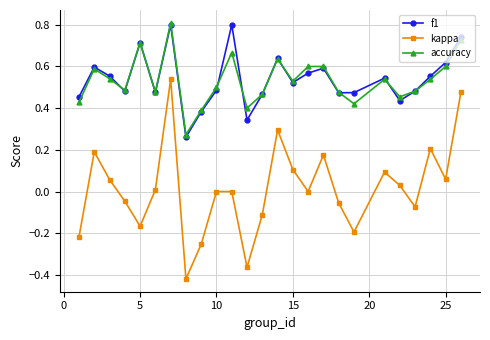

True or false: f1 and kappa cross at least once.

False